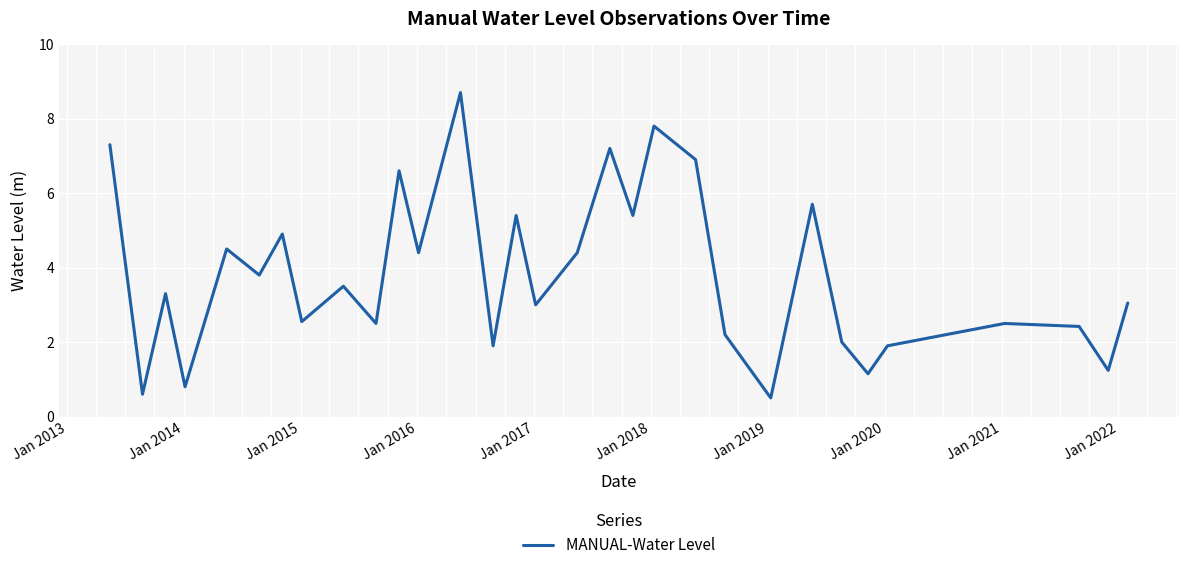

What is the smallest value displayed?

0.5